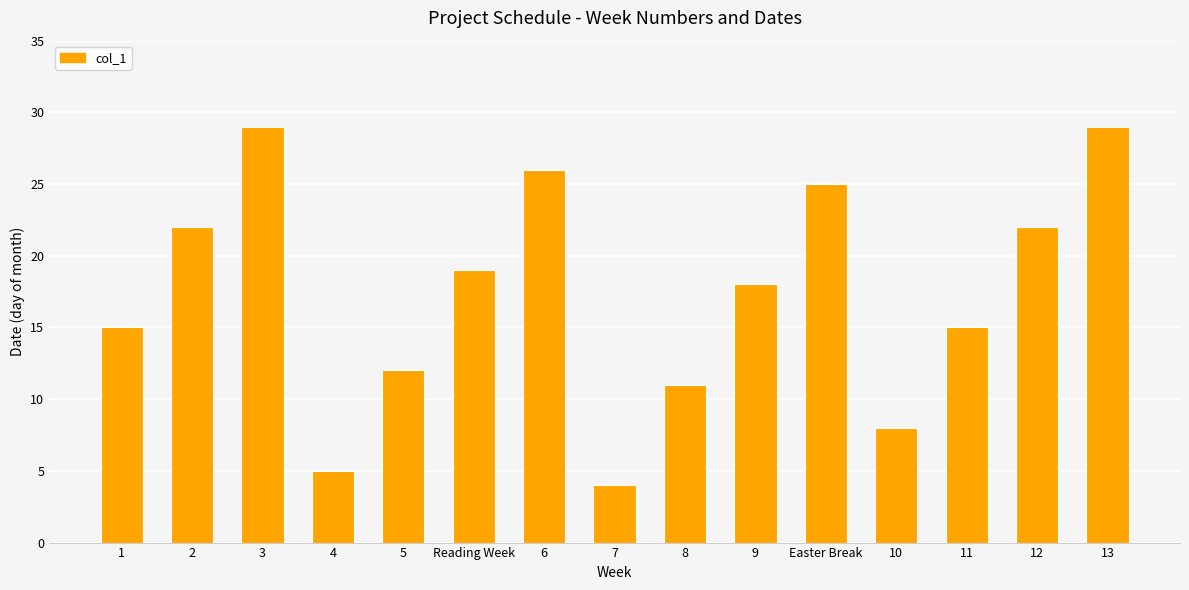

What is the average value?

17